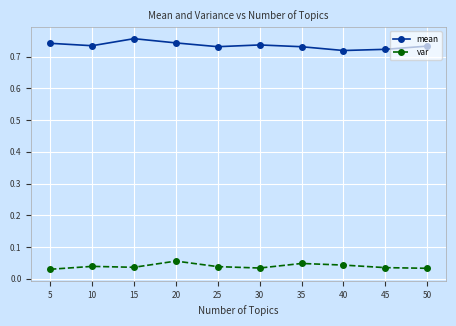

How many mean values are between 0 and 1?

10